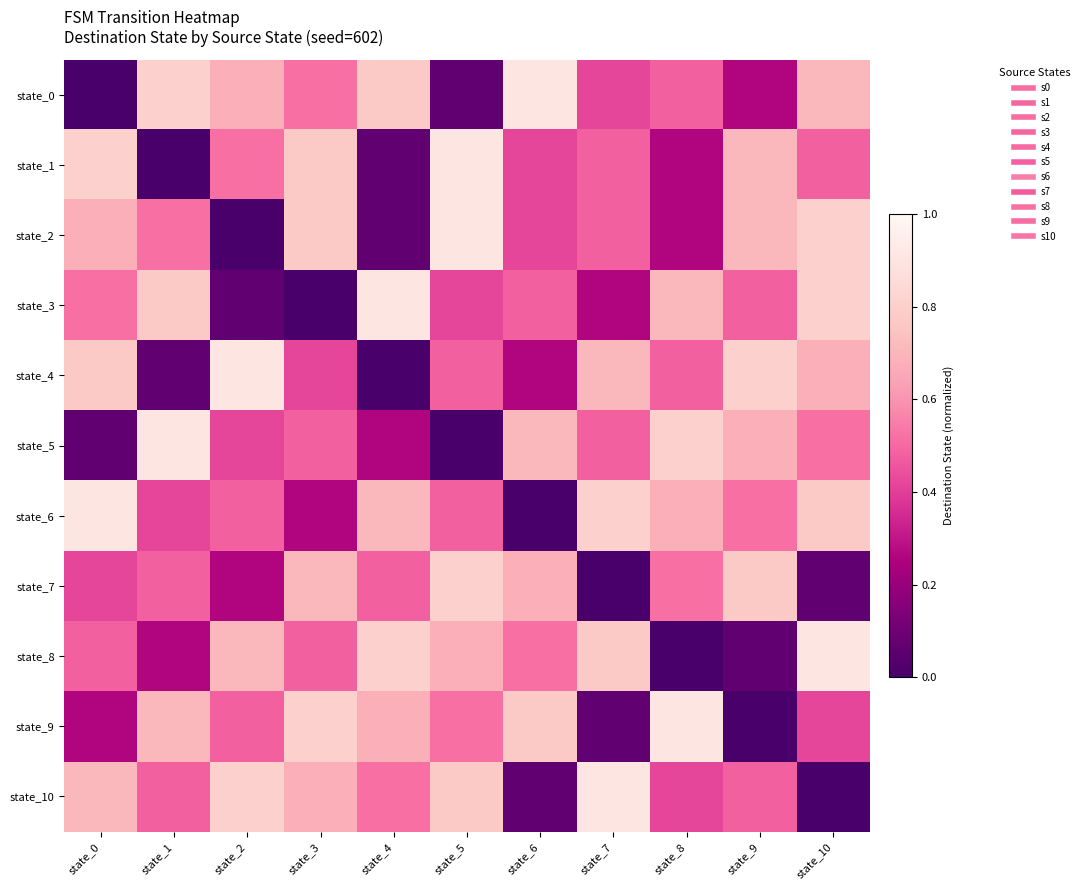

Reading left to right, list all the values displayed in this chart.

state_0: state_0=0.0	state_1=0.8	state_2=0.7	state_3=0.5	state_4=0.8	state_5=0.1	state_6=0.9	state_7=0.4	state_8=0.5	state_9=0.3	state_10=0.7
state_1: state_0=0.8	state_1=0.0	state_2=0.5	state_3=0.8	state_4=0.1	state_5=0.9	state_6=0.4	state_7=0.5	state_8=0.3	state_9=0.7	state_10=0.5
state_2: state_0=0.7	state_1=0.5	state_2=0.0	state_3=0.8	state_4=0.1	state_5=0.9	state_6=0.4	state_7=0.5	state_8=0.3	state_9=0.7	state_10=0.8
state_3: state_0=0.5	state_1=0.8	state_2=0.1	state_3=0.0	state_4=0.9	state_5=0.4	state_6=0.5	state_7=0.3	state_8=0.7	state_9=0.5	state_10=0.8
state_4: state_0=0.8	state_1=0.1	state_2=0.9	state_3=0.4	state_4=0.0	state_5=0.5	state_6=0.3	state_7=0.7	state_8=0.5	state_9=0.8	state_10=0.7
state_5: state_0=0.1	state_1=0.9	state_2=0.4	state_3=0.5	state_4=0.3	state_5=0.0	state_6=0.7	state_7=0.5	state_8=0.8	state_9=0.7	state_10=0.5
state_6: state_0=0.9	state_1=0.4	state_2=0.5	state_3=0.3	state_4=0.7	state_5=0.5	state_6=0.0	state_7=0.8	state_8=0.7	state_9=0.5	state_10=0.8
state_7: state_0=0.4	state_1=0.5	state_2=0.3	state_3=0.7	state_4=0.5	state_5=0.8	state_6=0.7	state_7=0.0	state_8=0.5	state_9=0.8	state_10=0.1
state_8: state_0=0.5	state_1=0.3	state_2=0.7	state_3=0.5	state_4=0.8	state_5=0.7	state_6=0.5	state_7=0.8	state_8=0.0	state_9=0.1	state_10=0.9
state_9: state_0=0.3	state_1=0.7	state_2=0.5	state_3=0.8	state_4=0.7	state_5=0.5	state_6=0.8	state_7=0.1	state_8=0.9	state_9=0.0	state_10=0.4
state_10: state_0=0.7	state_1=0.5	state_2=0.8	state_3=0.7	state_4=0.5	state_5=0.8	state_6=0.1	state_7=0.9	state_8=0.4	state_9=0.5	state_10=0.0